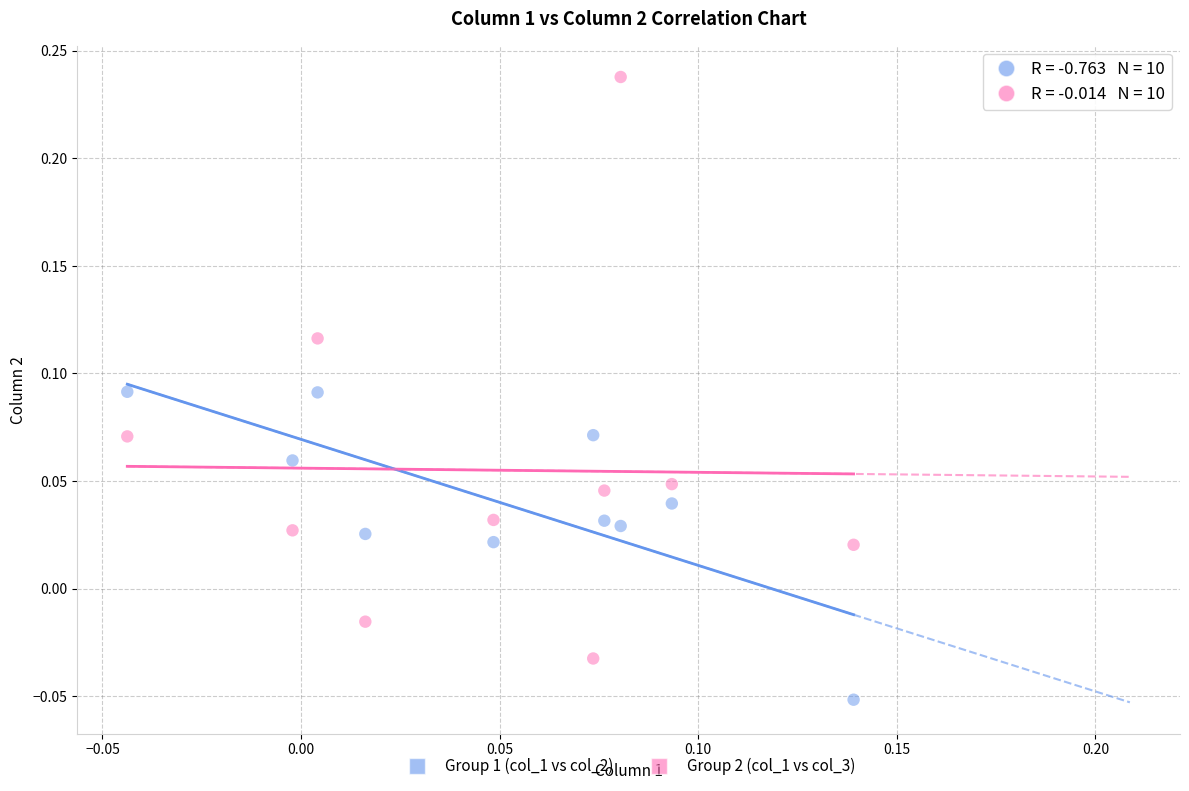

What are all the series names shown in the legend?

Group 1 (col_1 vs col_2), Group 2 (col_1 vs col_3)